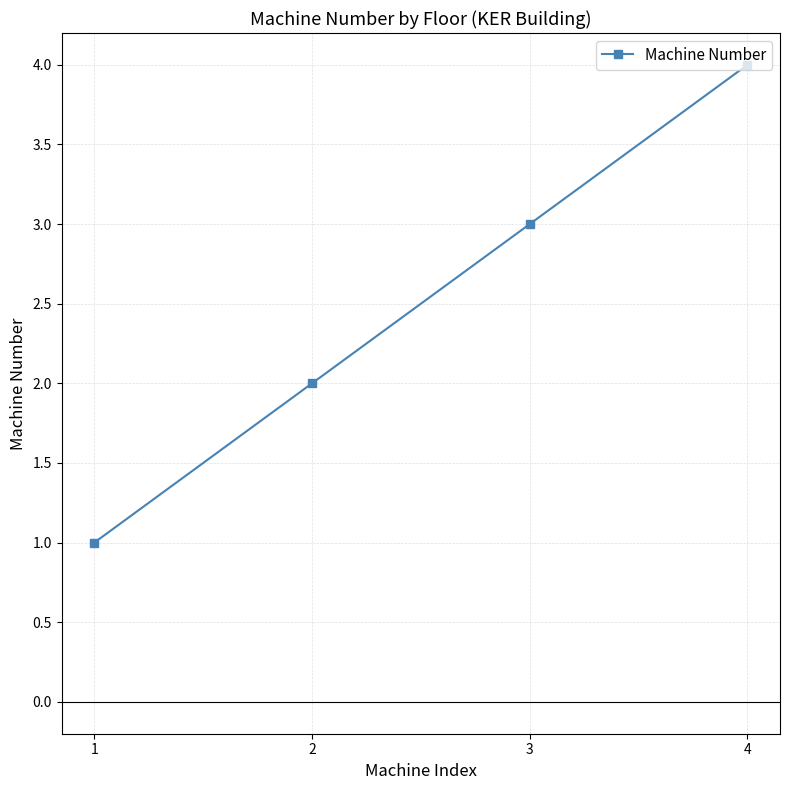

At which label is the value closest to 2?

2